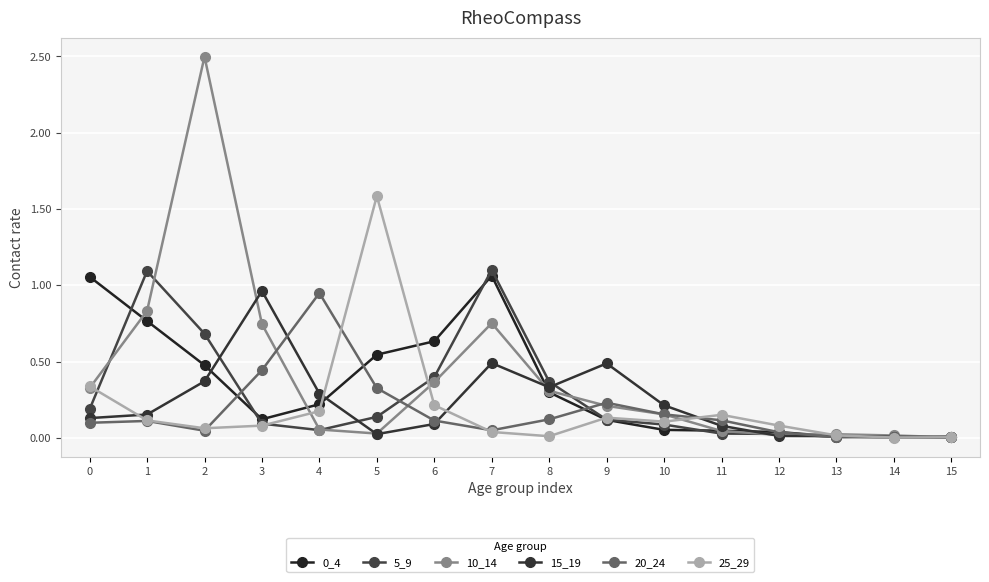

How many categories are shown in the chart?

16